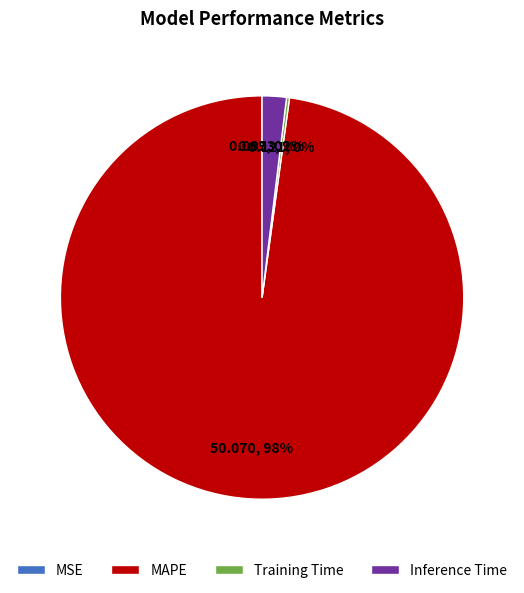

Is there a majority slice in this chart?

Yes